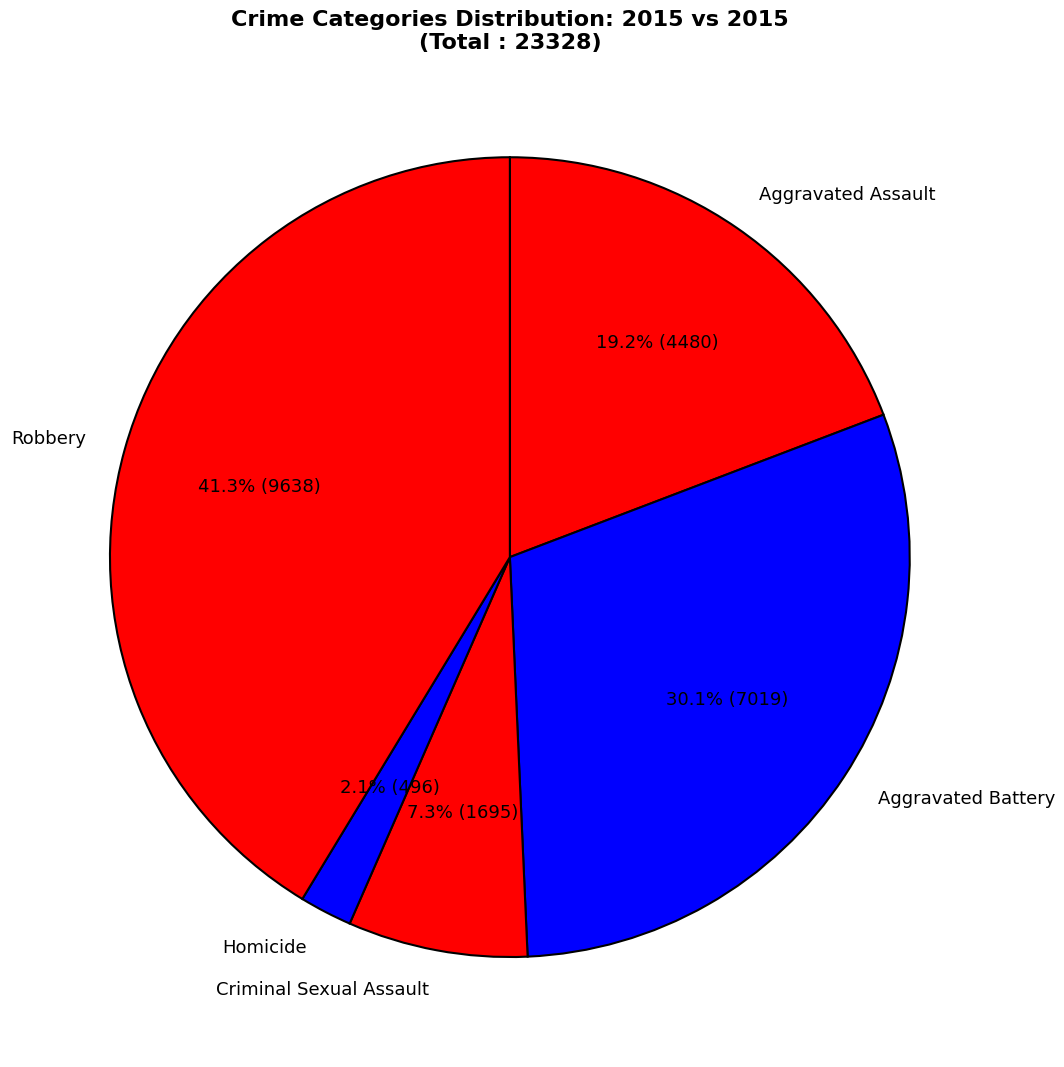

How many segments does this pie chart have?

5